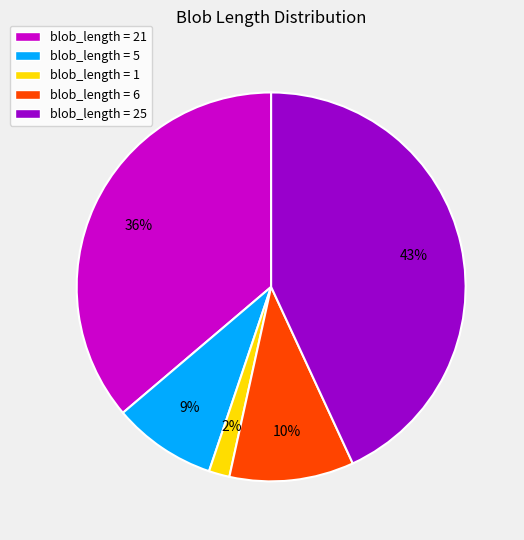

The blob_length = 21 slice represents 36% of the pie. True or false?

True